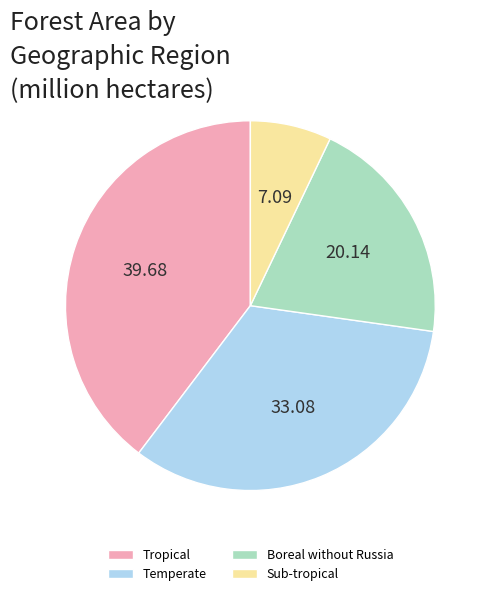

Which slice is the smallest?

Sub-tropical